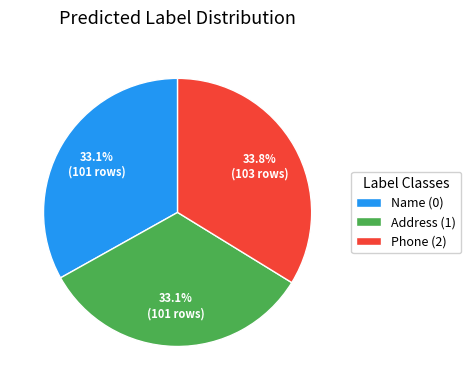

The Name (0) slice represents 41% of the pie. True or false?

False